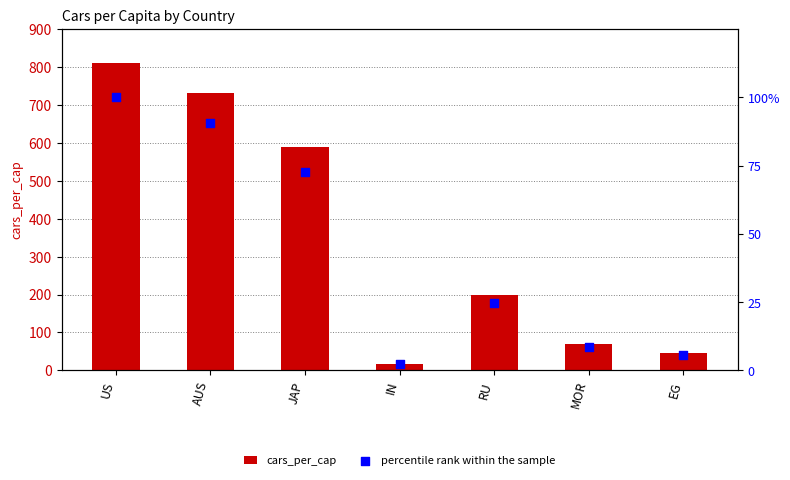

At which category is the sum across all series the highest?

US